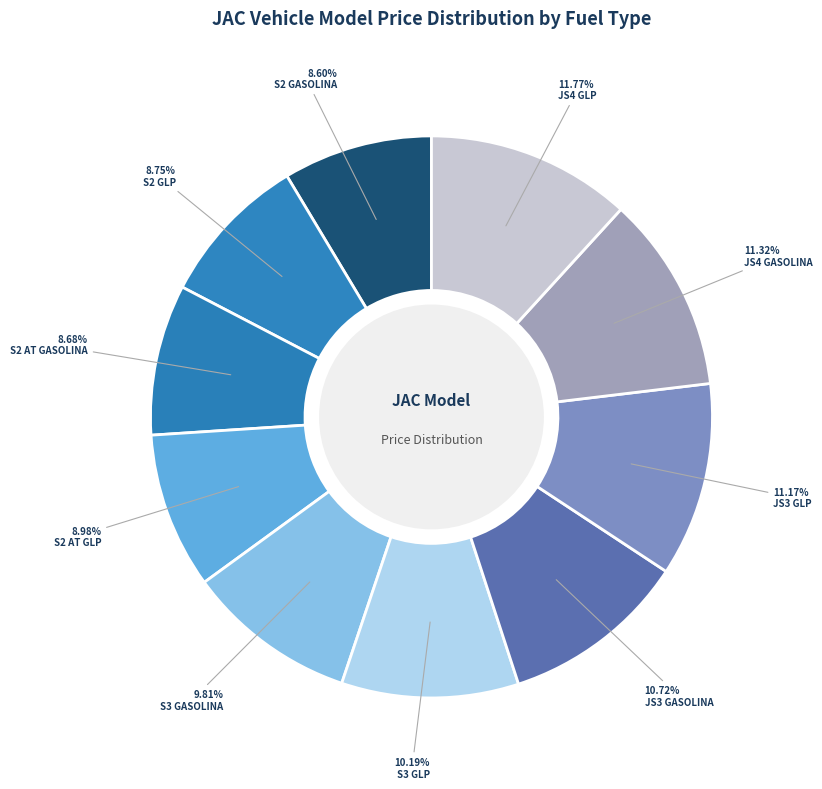

How many segments does this pie chart have?

10